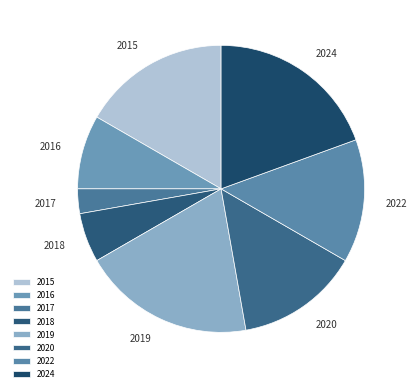

Is the sum of 2019 and 2015 greater than half?

No